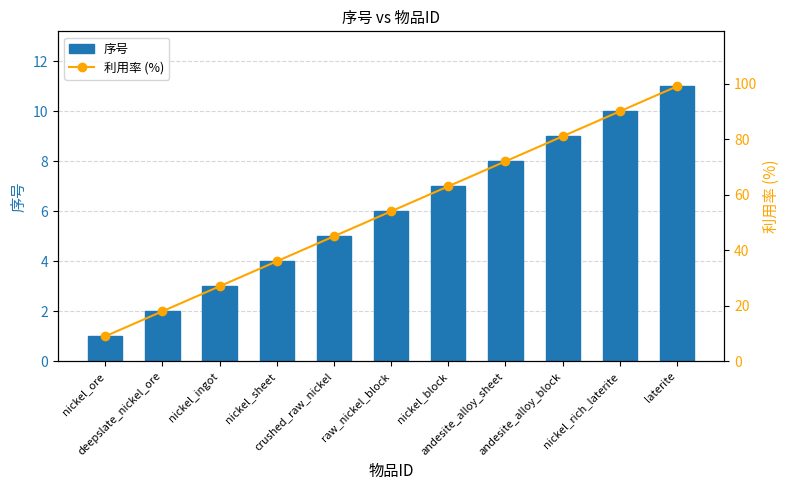

At how many categories does at least one series exceed 49?

6